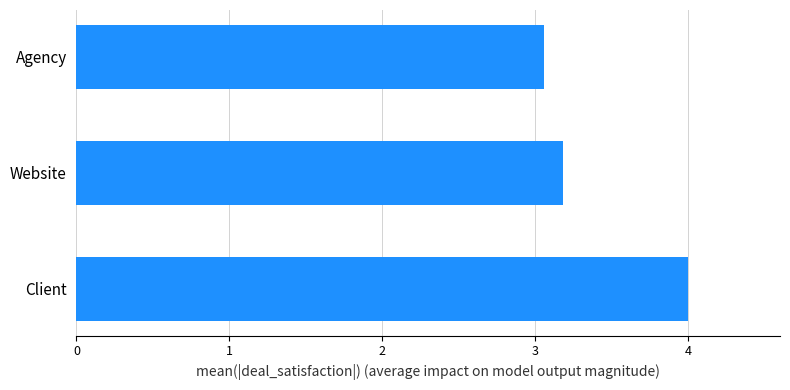

What is the sum of the values at Client and Agency?

7.1